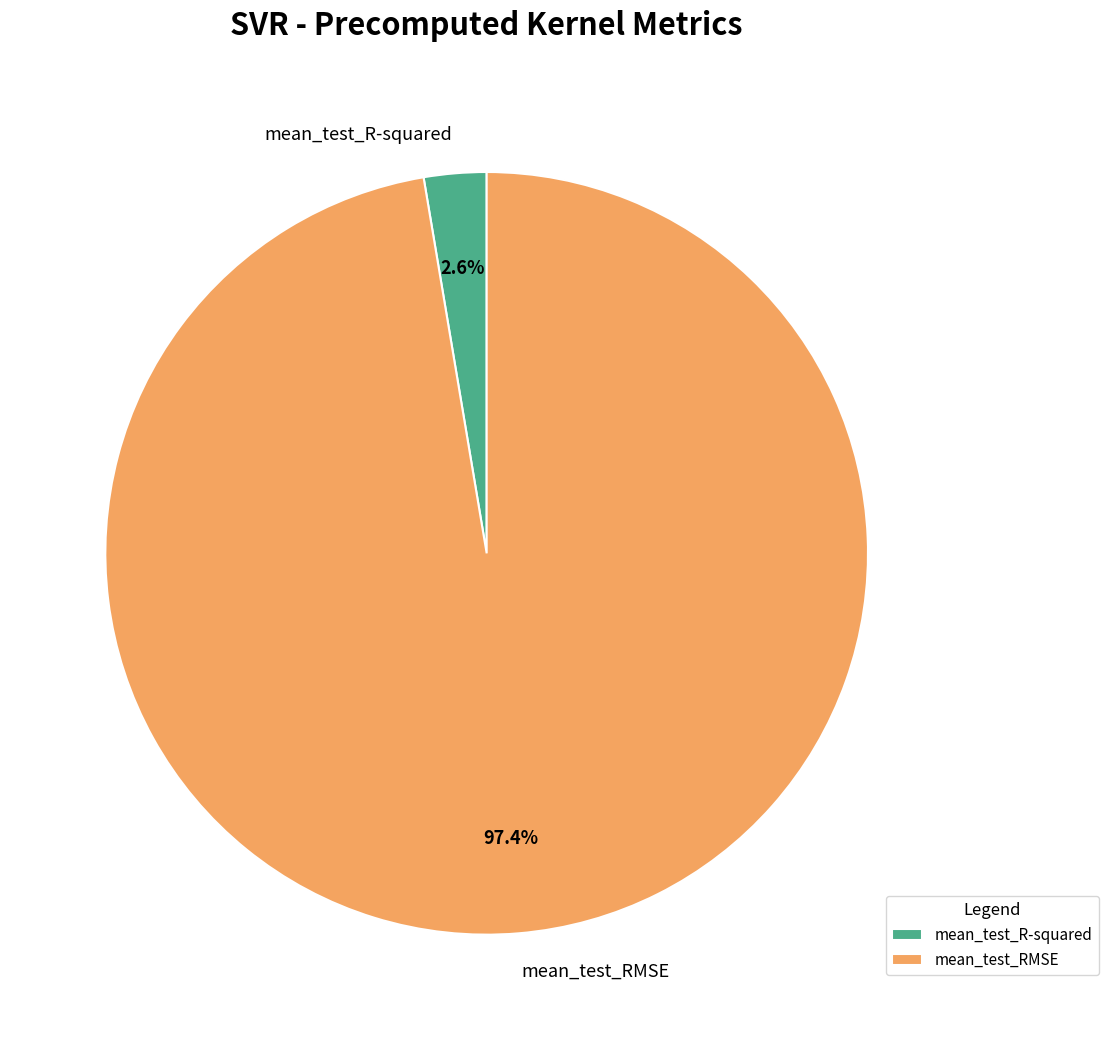

To the nearest percent, what percentage of the pie is mean_test_RMSE?

97%